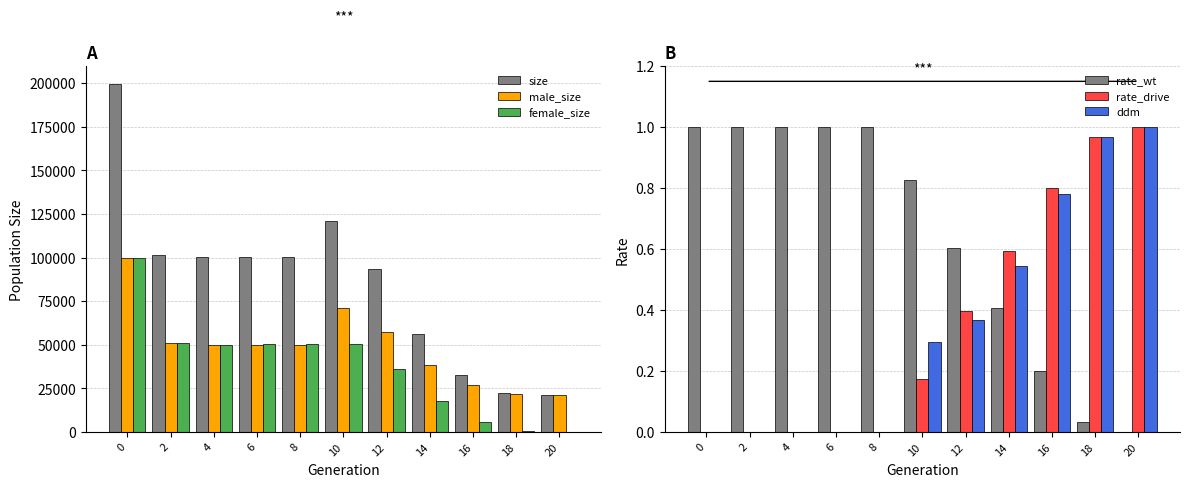

What is the spread (max minus min) of values at 6?

100265.0